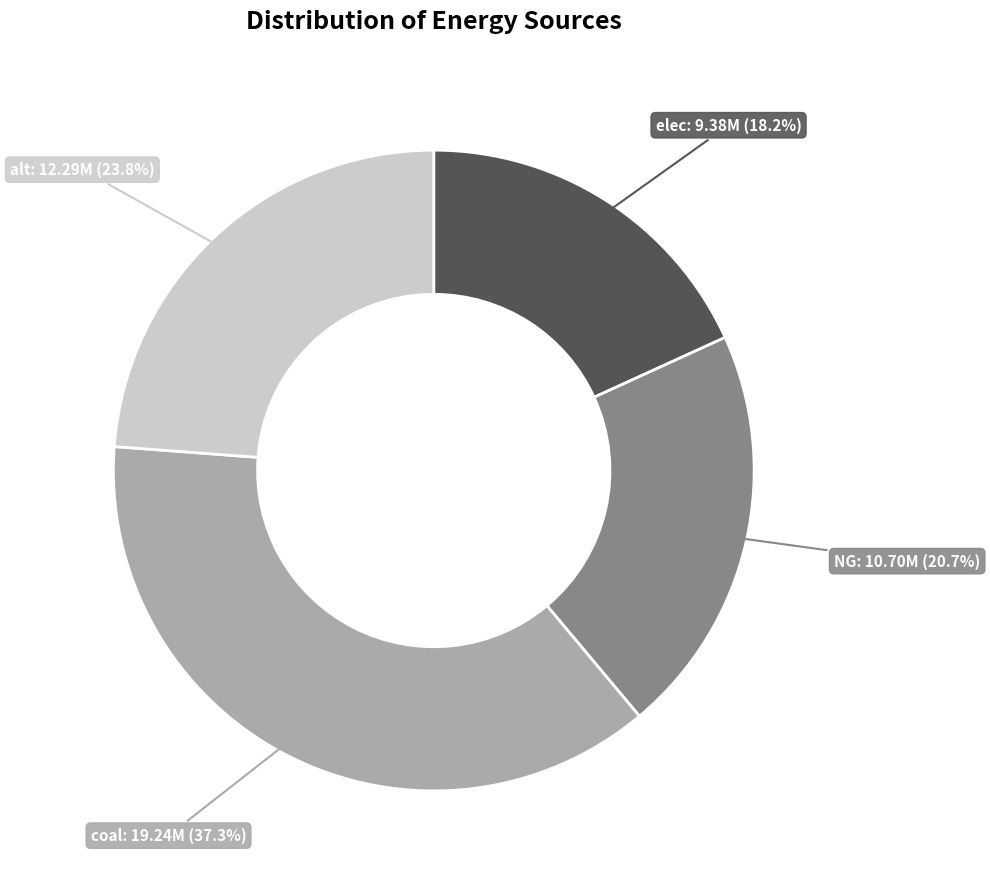

Which has a higher value, coal or elec?

coal